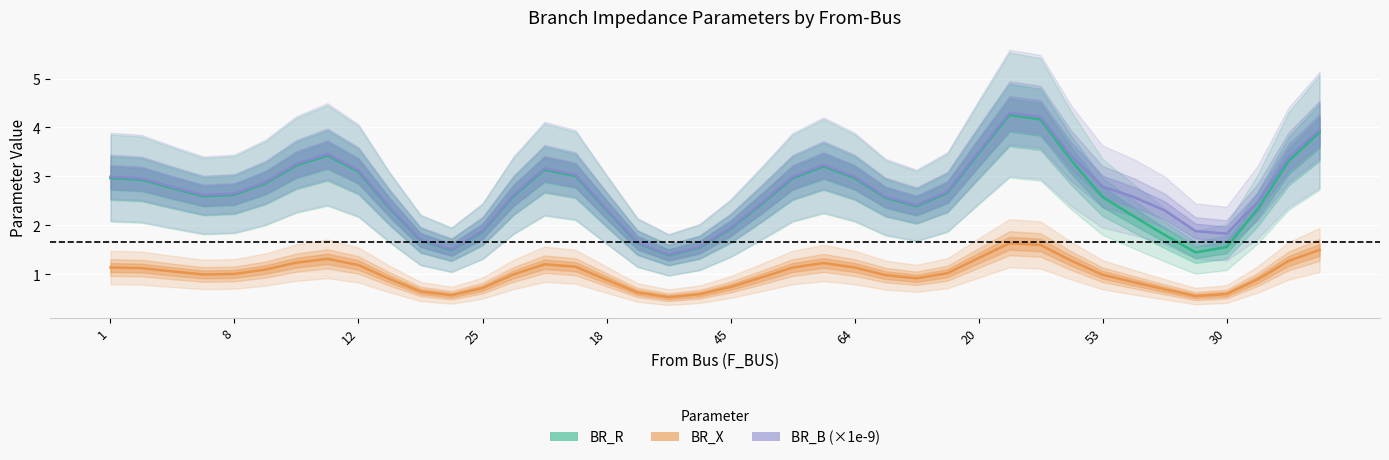

What is the label of the 36th point from the right?

8